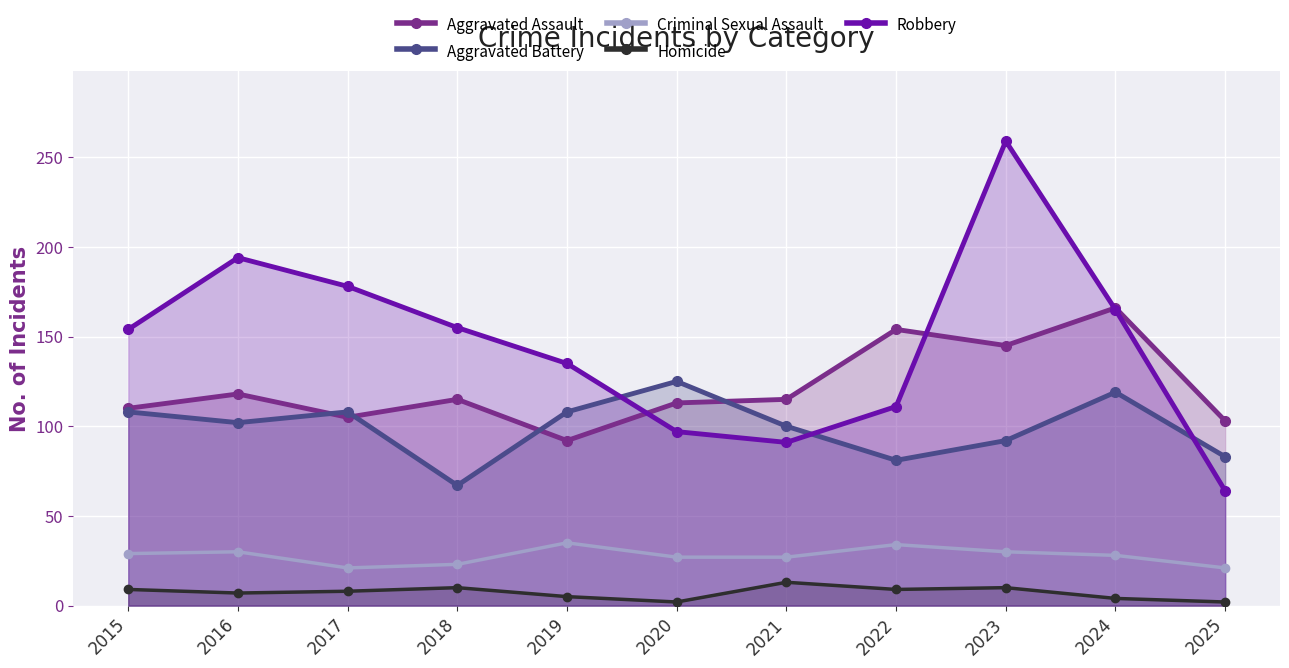

Is it true that Robbery equals 36 at 2022?

False